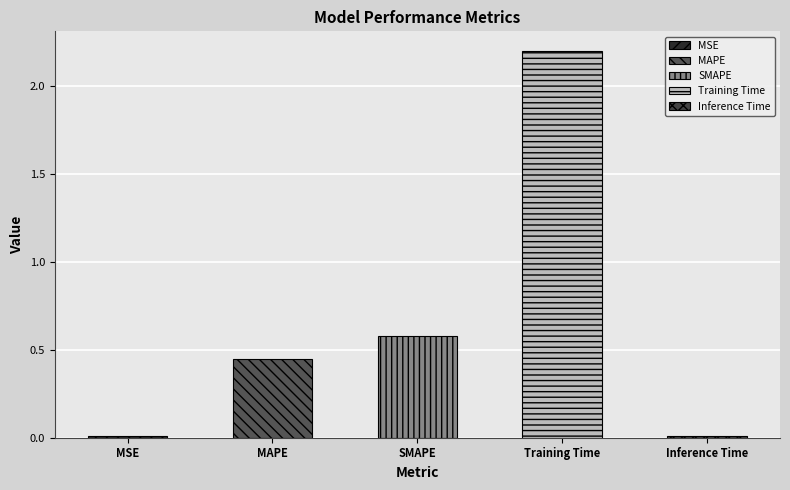

The chart shows a value of 0.8 at MAPE. True or false?

False